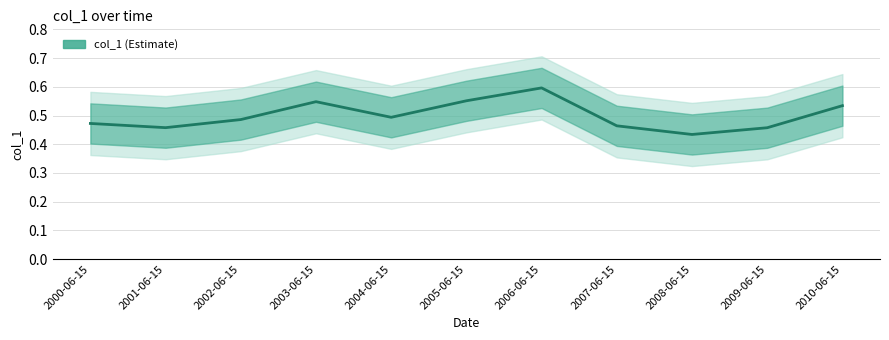

Is it true that the value at 2002-06-15 is 0.1?

False